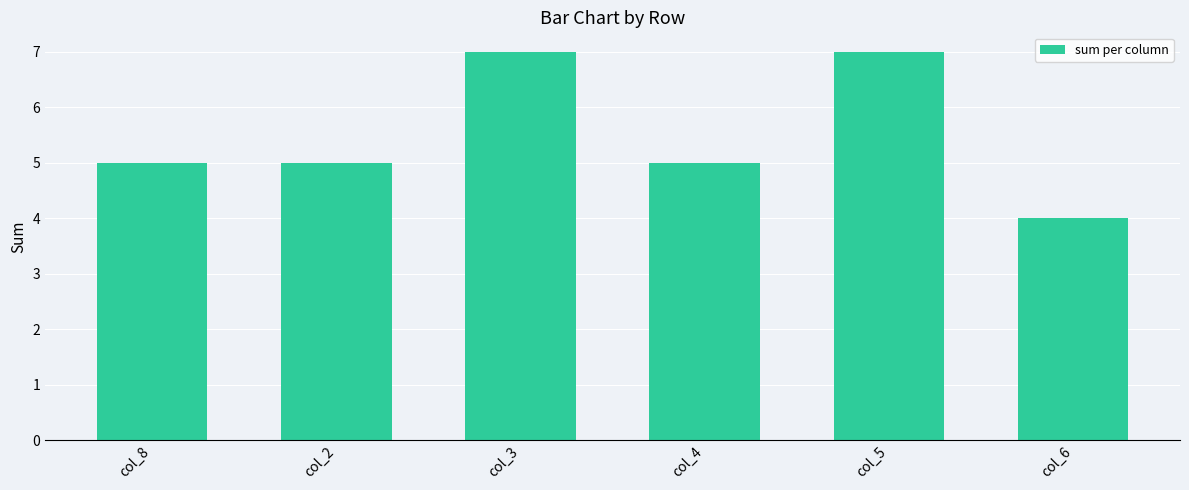

What is the label of the 5th bar from the right?

col_2